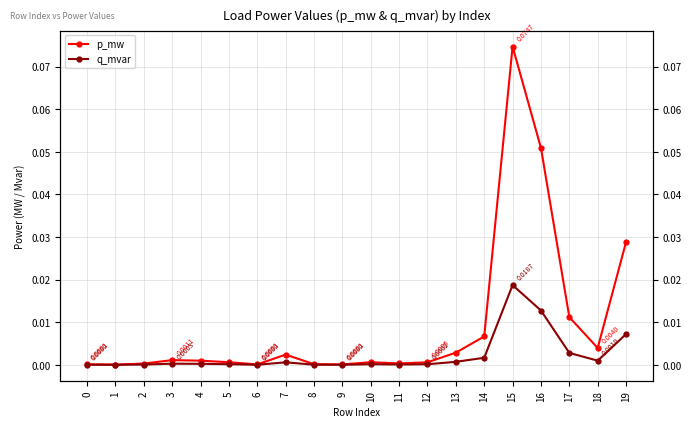

At which category is the sum across all series the highest?

15